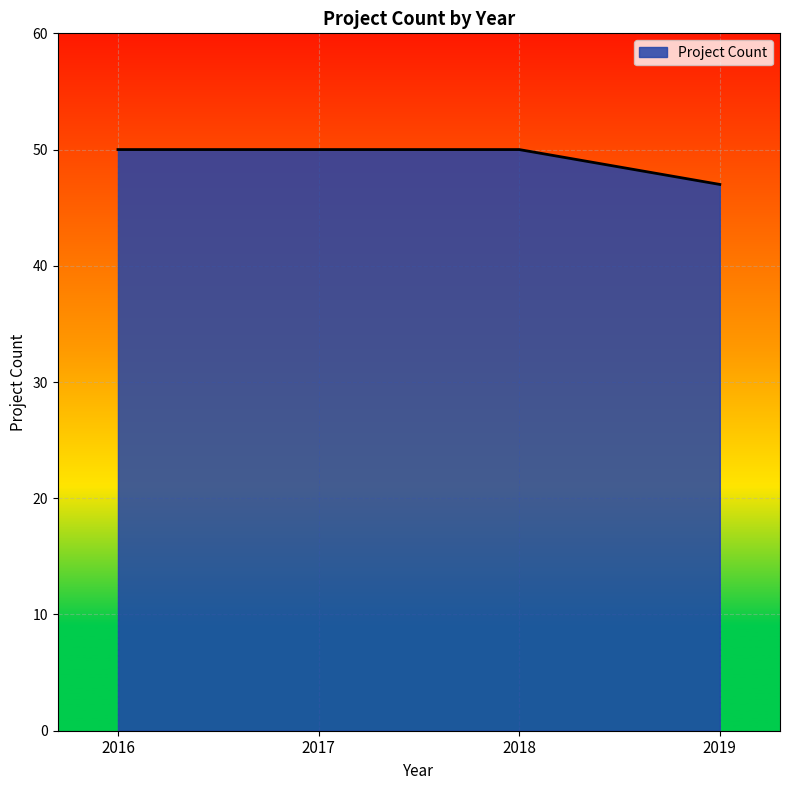

Reading left to right, extract all data points from this chart.

50	50	50	47